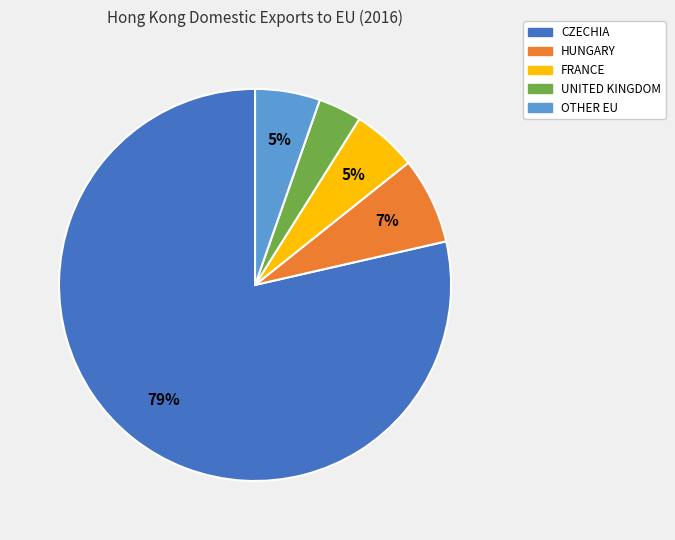

To the nearest percent, what is the combined percentage of OTHER EU and CZECHIA?

84%